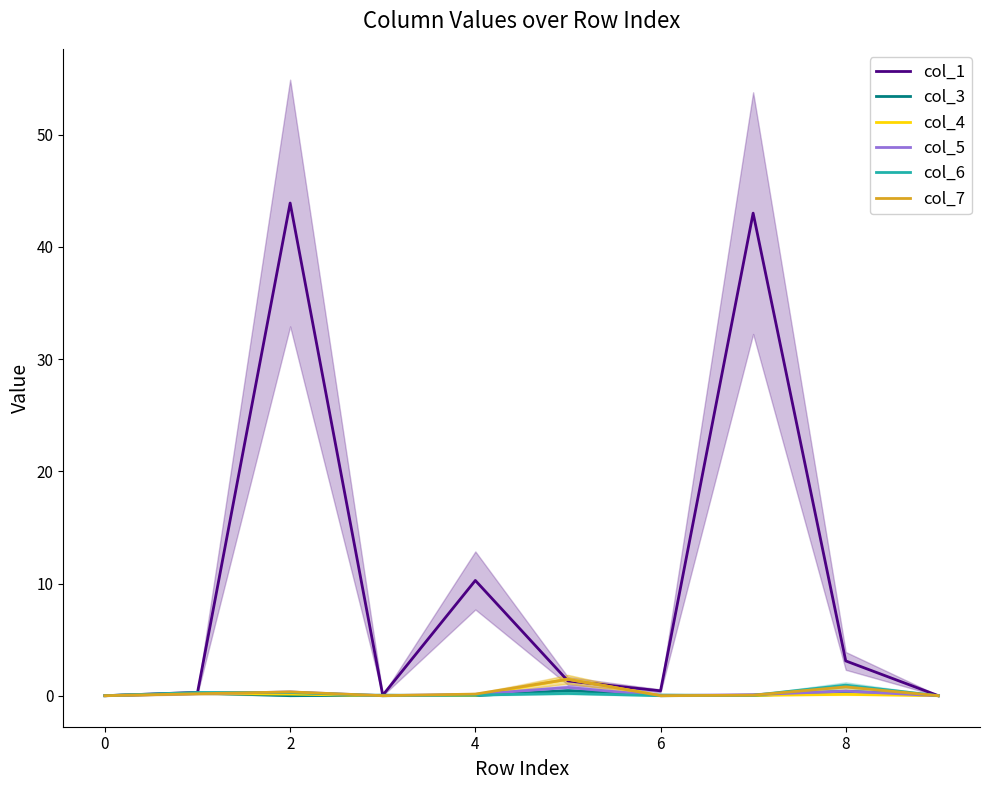

Which series has the largest range (max minus min)?

col_1